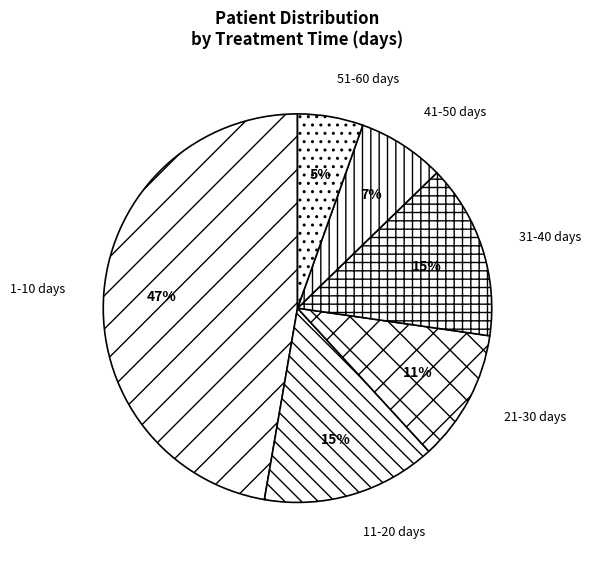

Which category has the biggest portion of the pie?

1-10 days